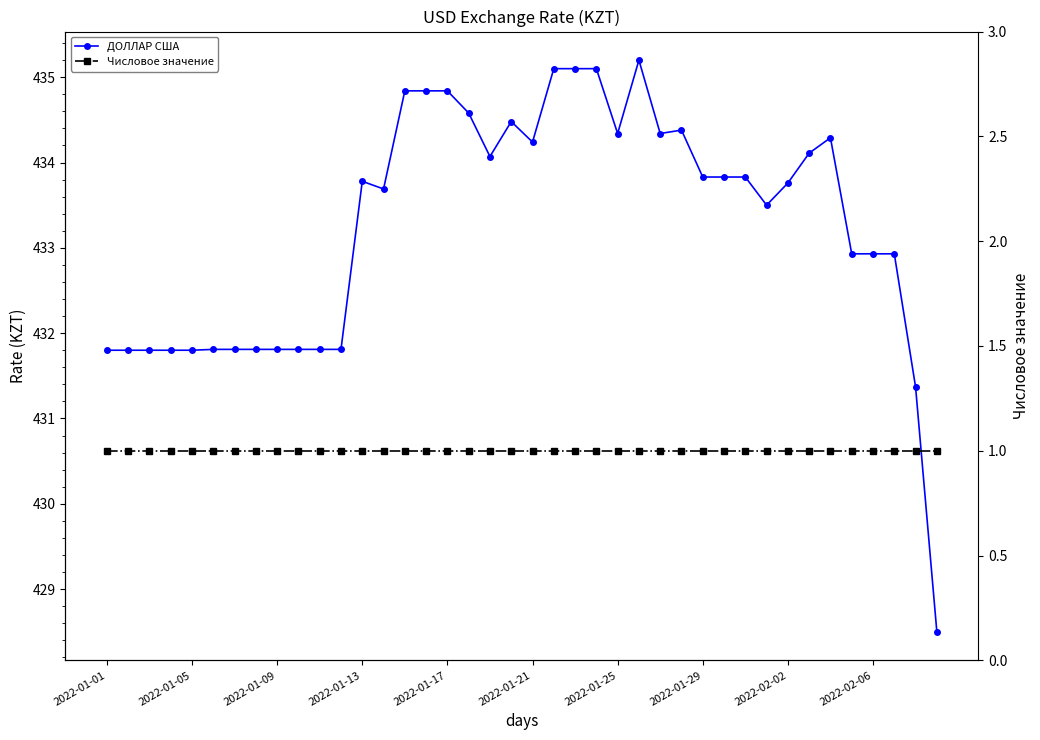

Reading left to right, transcribe all the data shown in this chart.

ДОЛЛАР США: 431.8	431.8	431.8	431.8	431.8	431.8	431.8	431.8	431.8	431.8	431.8	431.8	433.8	433.7	434.8	434.8	434.8	434.6	434.1	434.5	434.2	435.1	435.1	435.1	434.3	435.2	434.3	434.4	433.8	433.8	433.8	433.5	433.8	434.1	434.3	432.9	432.9	432.9	431.4	428.5
Числовое значение: 1.0	1.0	1.0	1.0	1.0	1.0	1.0	1.0	1.0	1.0	1.0	1.0	1.0	1.0	1.0	1.0	1.0	1.0	1.0	1.0	1.0	1.0	1.0	1.0	1.0	1.0	1.0	1.0	1.0	1.0	1.0	1.0	1.0	1.0	1.0	1.0	1.0	1.0	1.0	1.0